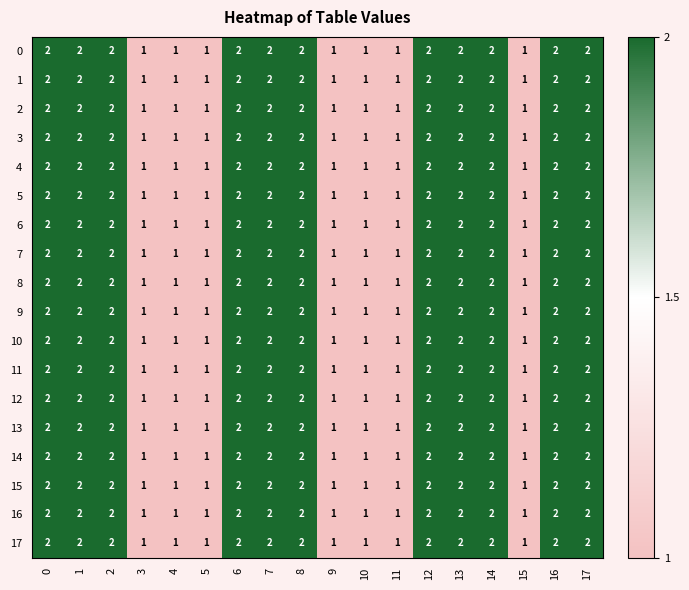

Count the number of categories in the chart.

18